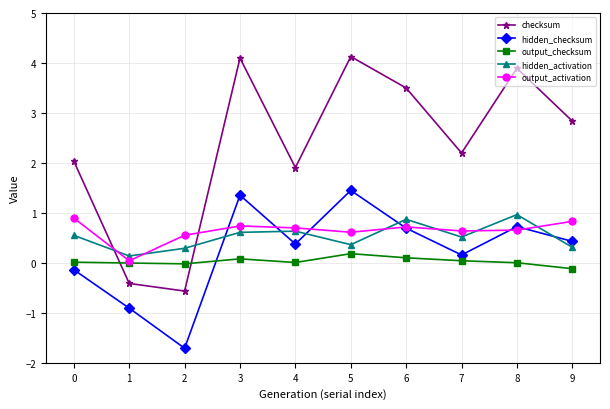

What is the highest value of the hidden_activation series?

1.0